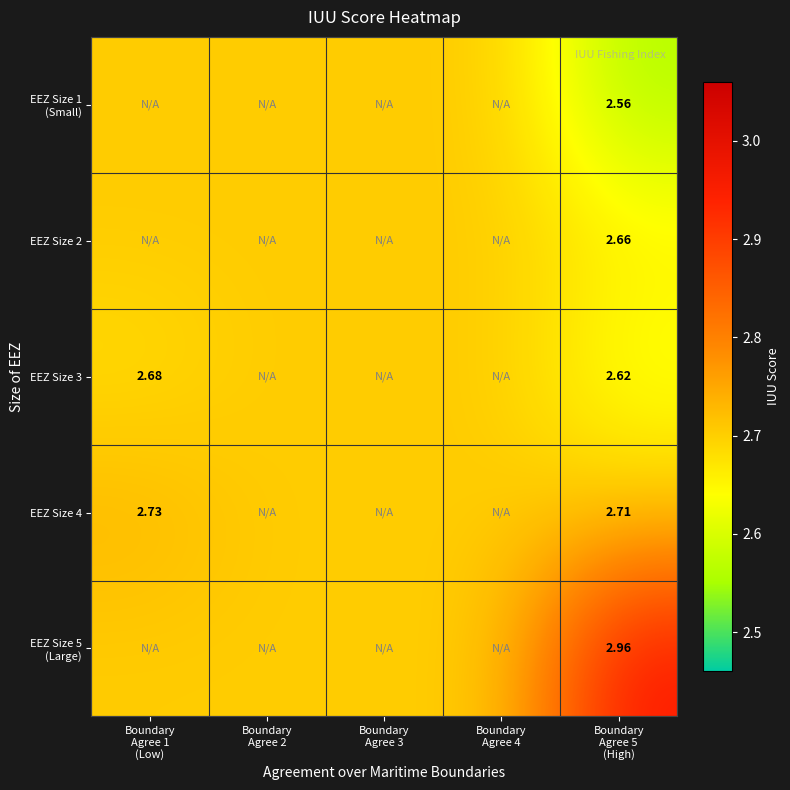

Rank the categories by EEZ Size 4 value from highest to lowest.

Boundary Agree 1 (Low), Boundary Agree 5 (High), Boundary Agree 2, Boundary Agree 3, Boundary Agree 4